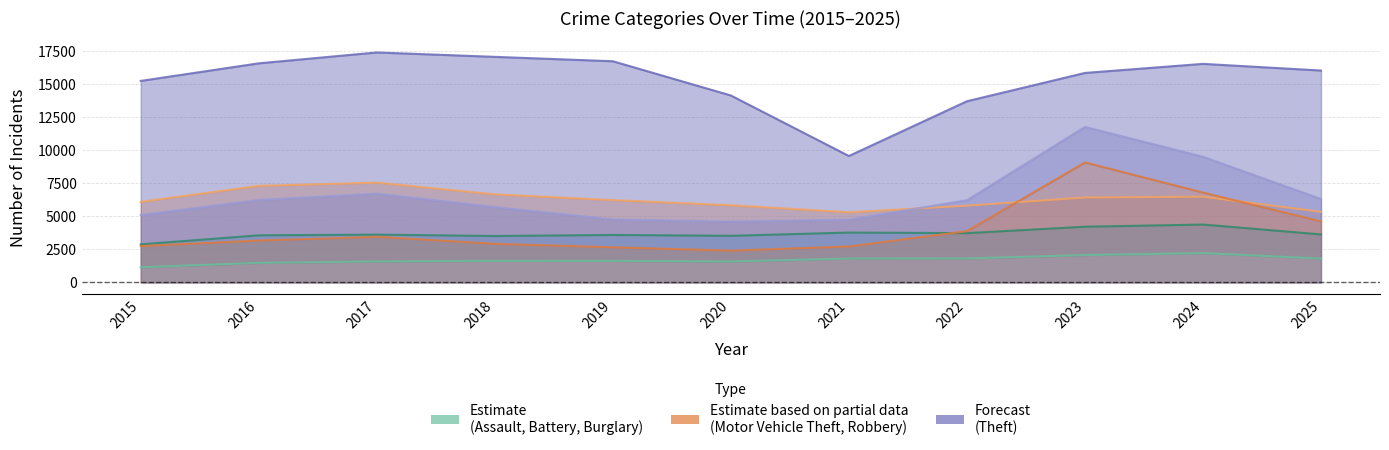

What is the sum of the Motor Vehicle Theft values at 2025 and 2023?

13695